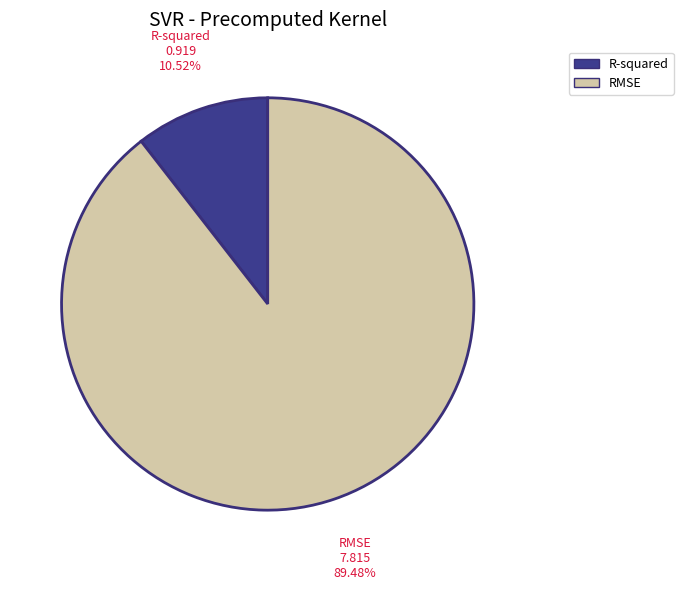

How many slices are in this pie chart?

2